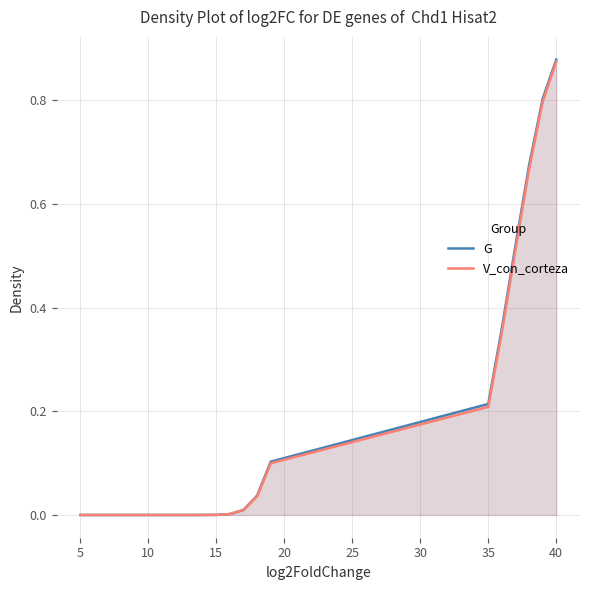

What is the difference between the maximum and second lowest values in the V_con_corteza series?

0.9